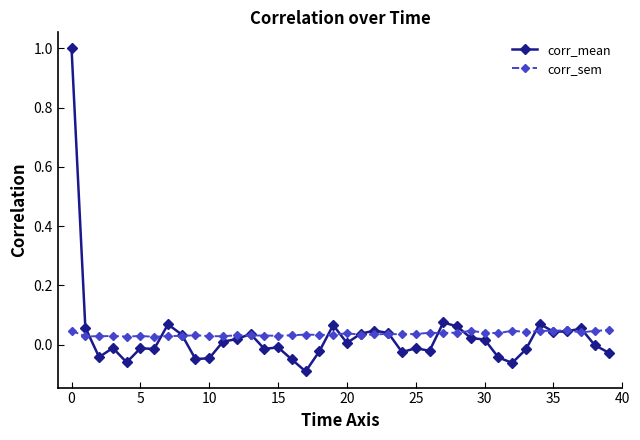

What is the maximum value shown in the chart?

1.0